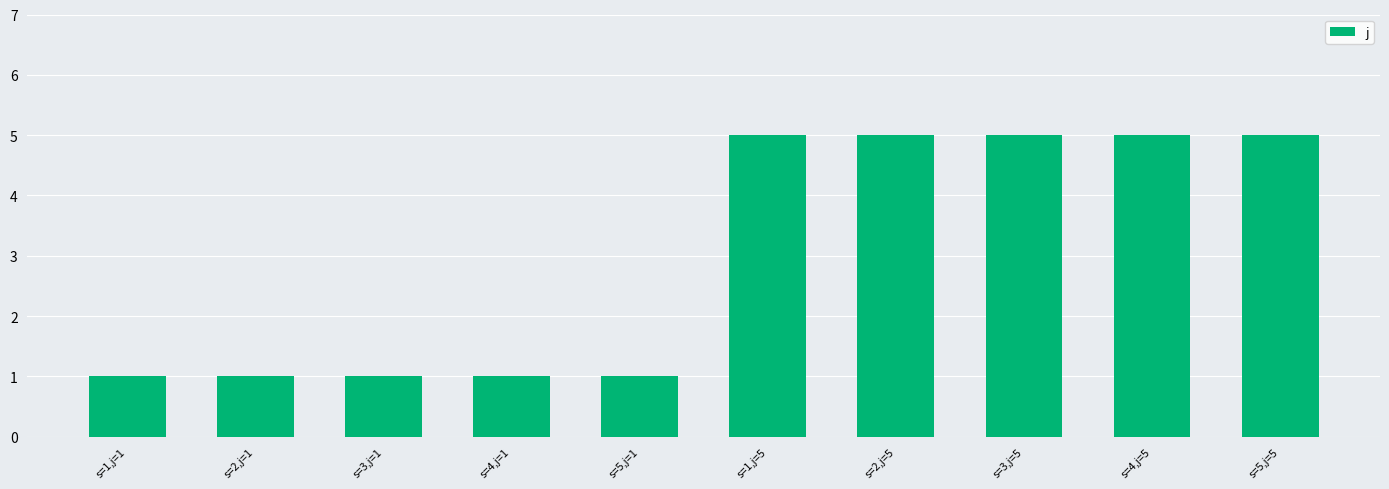

What value does the data have at s=1,j=5?

5